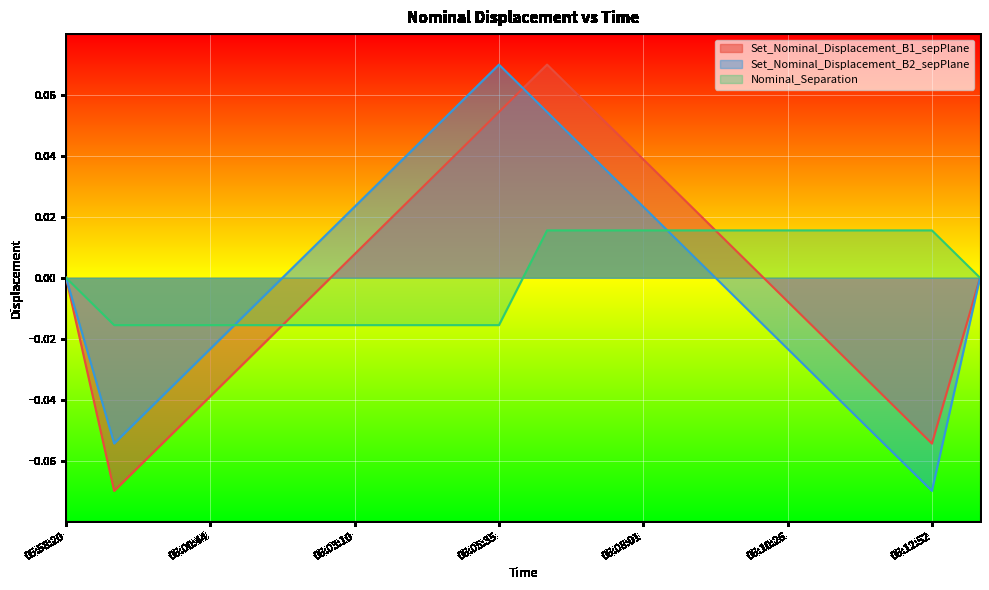

The Set_Nominal_Displacement_B1_sepPlane series shows -0.0 at 06:13:37. True or false?

False